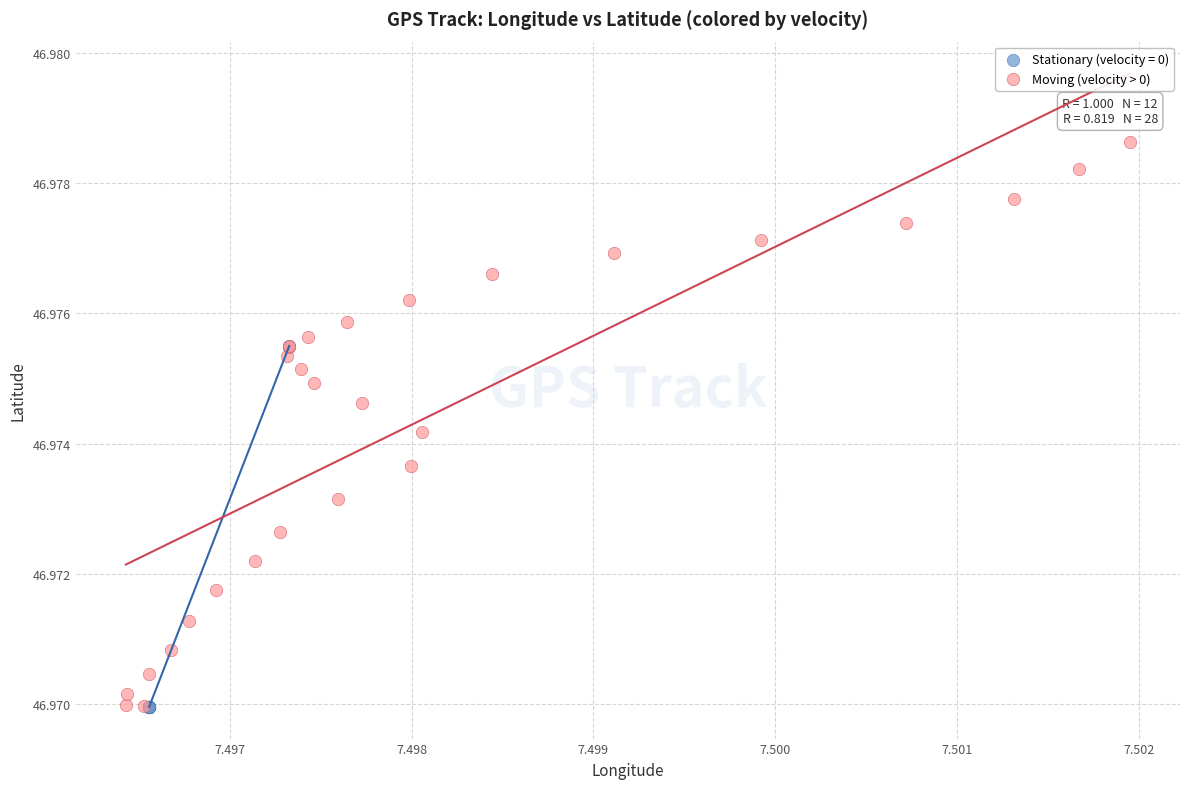

Which series has the largest Y range (max minus min)?

Moving (velocity > 0)